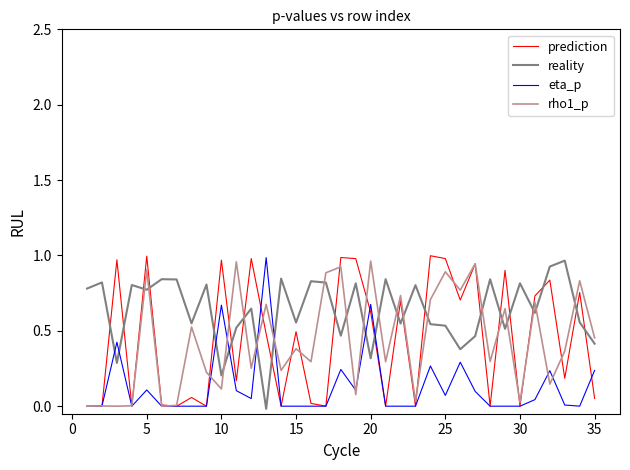

Which series has the largest total across all categories?

reality